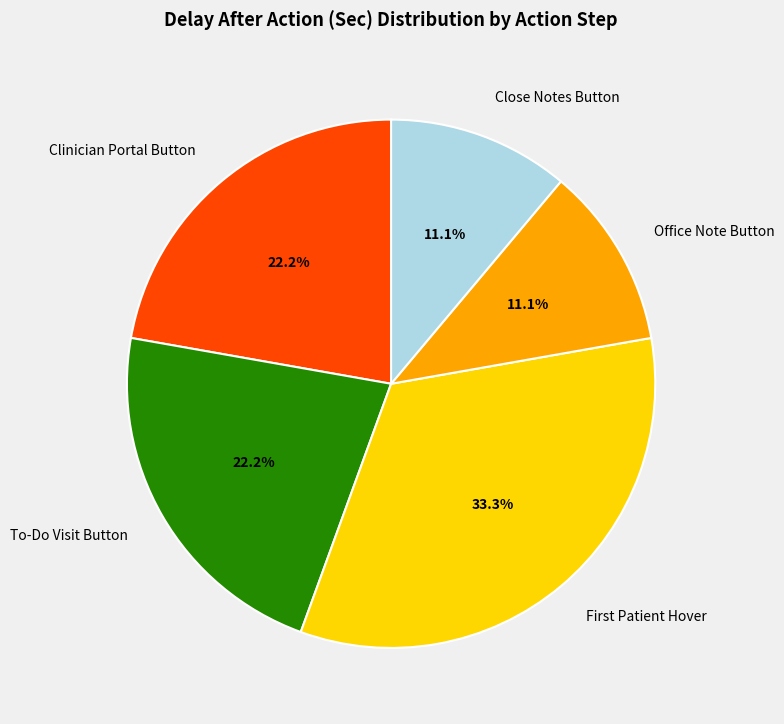

What is the largest slice in the pie chart?

First Patient Hover